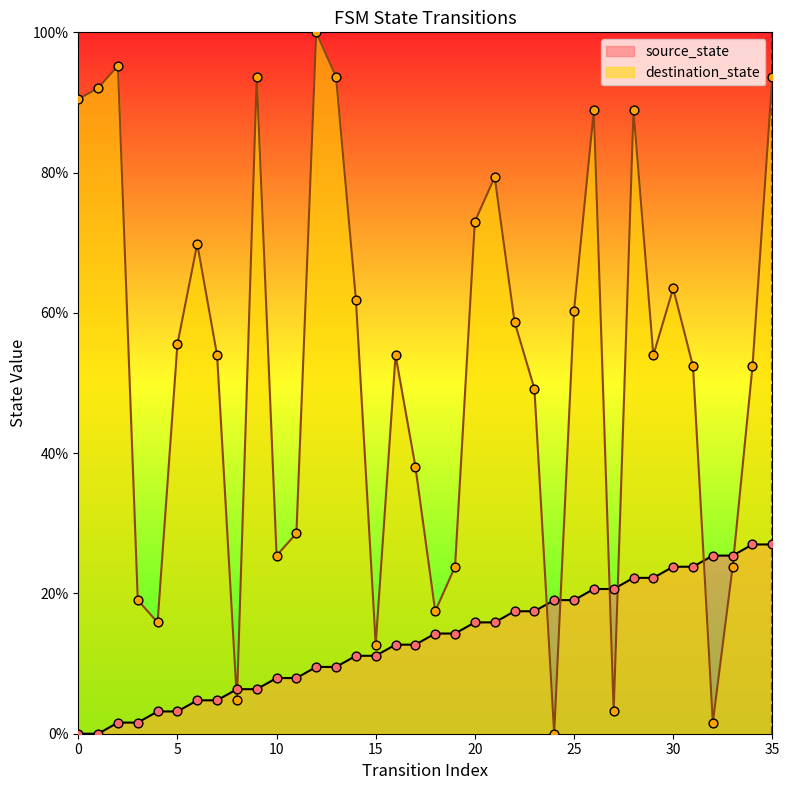

Is the value of source_state at 22 greater than the value of destination_state at 13?

No